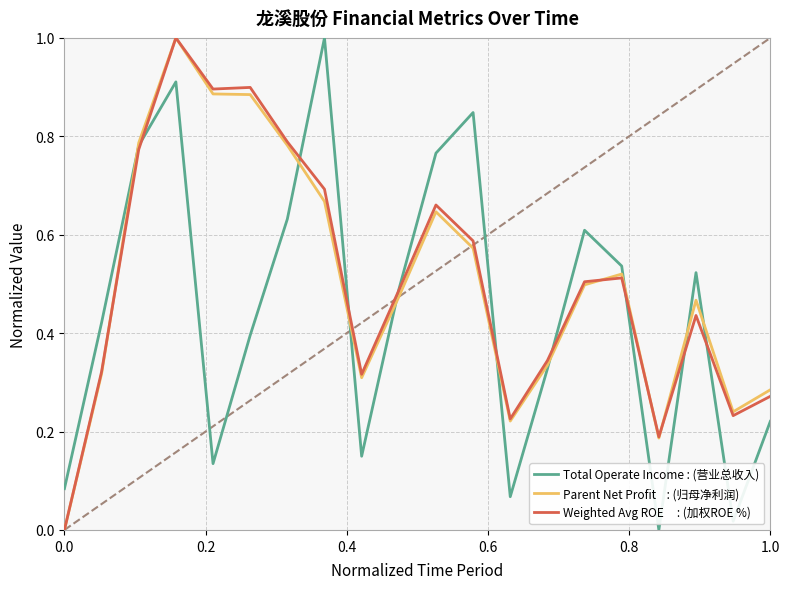

What is the greatest value displayed?

1.0